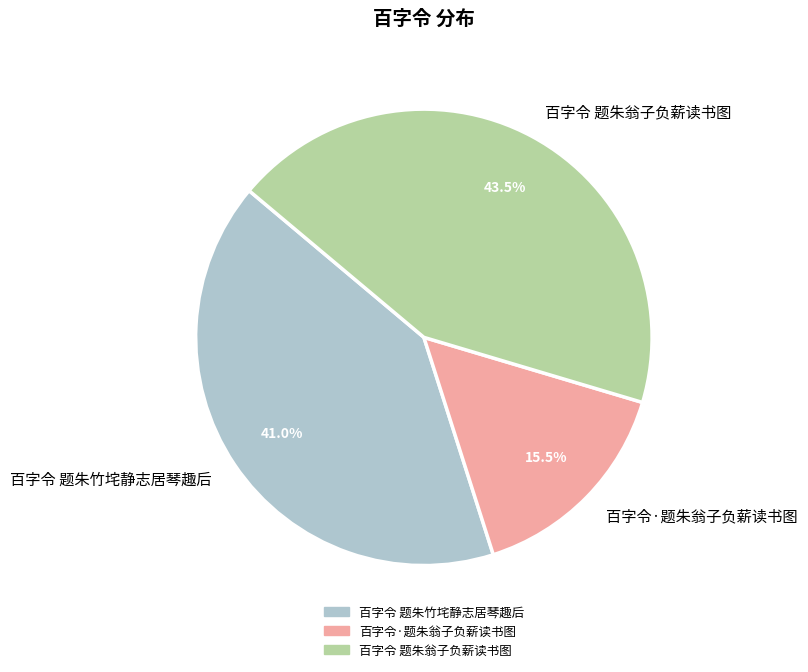

To the nearest percent, what percentage of the pie is 百字令 题朱竹垞静志居琴趣后?

41%